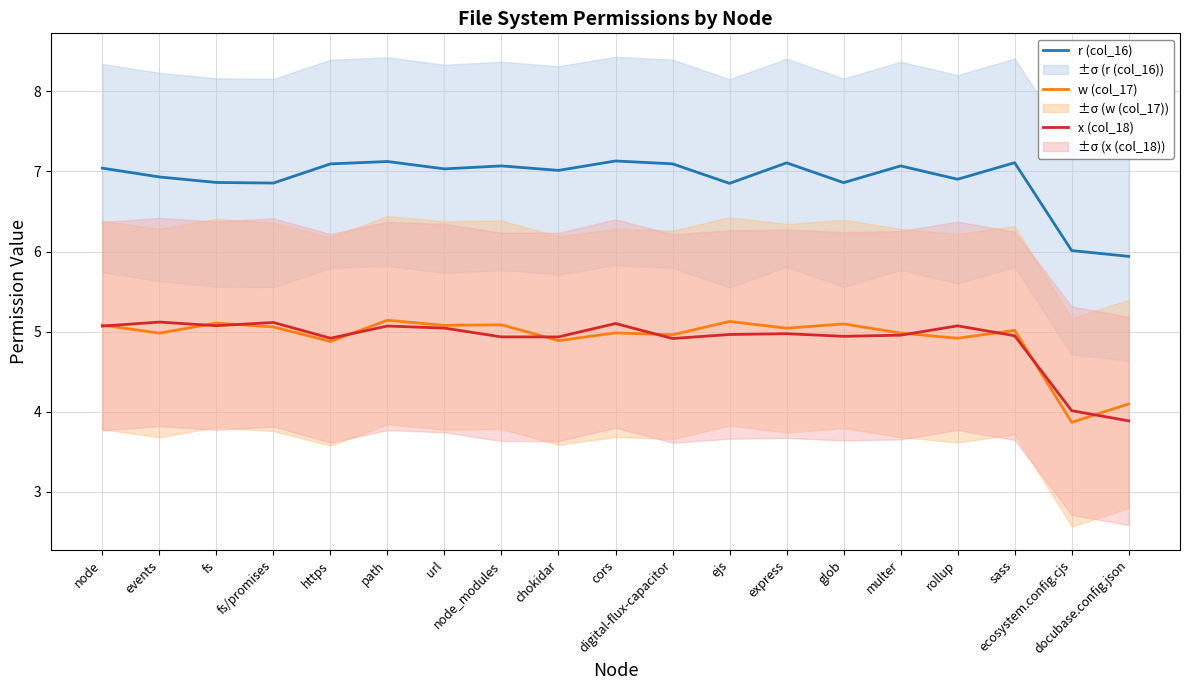

How many times do x (col_18) and w (col_17) cross each other?

10